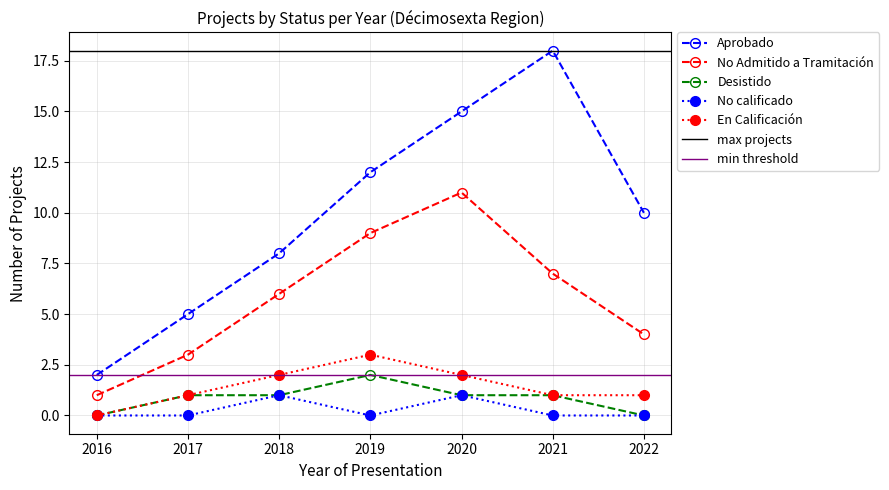

How many lines are shown in the chart?

5